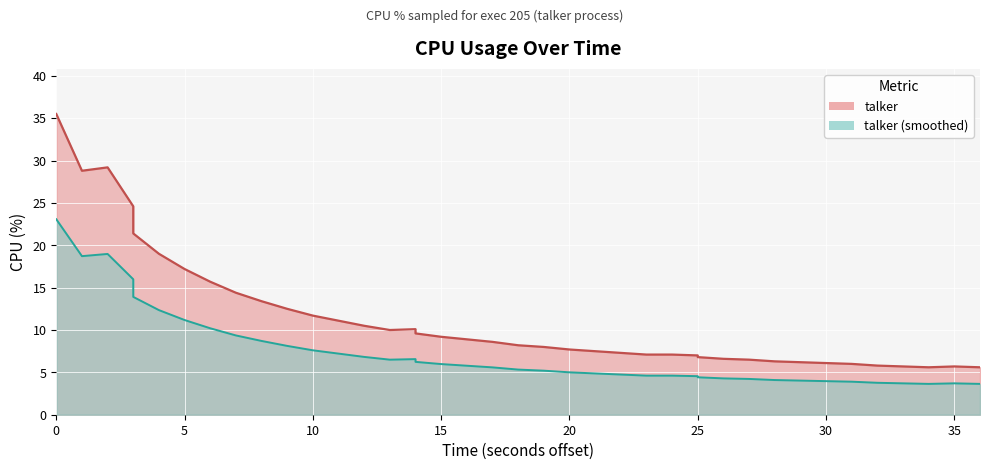

How many interior local peaks (higher than both neighbors) does the data have?

3